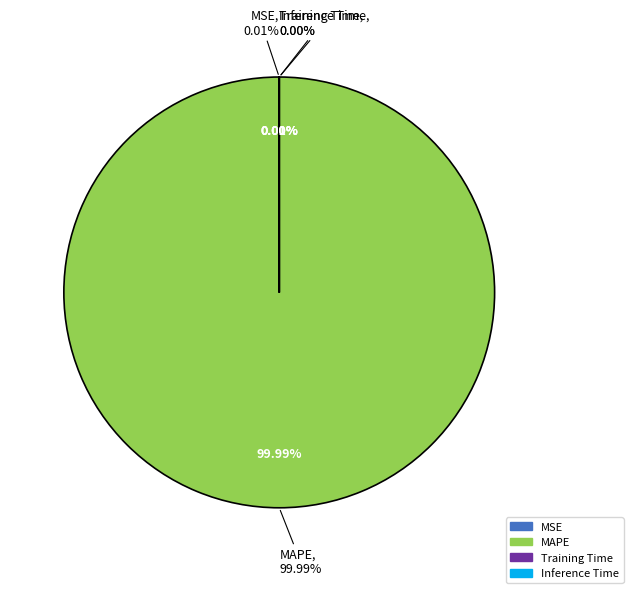

How many slices are in this pie chart?

4